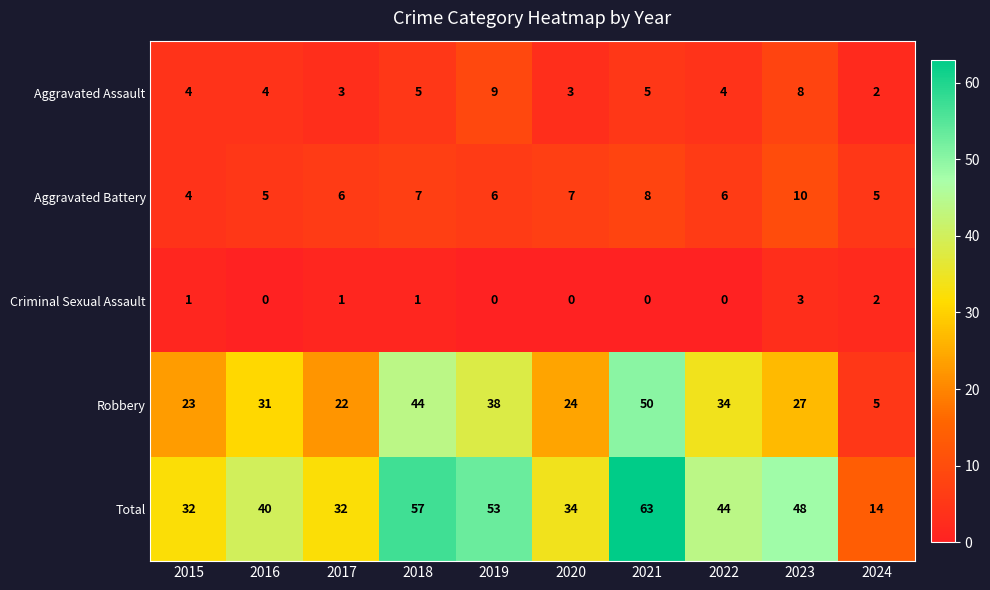

List the series in order of their peak value, lowest first.

Criminal Sexual Assault, Aggravated Assault, Aggravated Battery, Robbery, Total